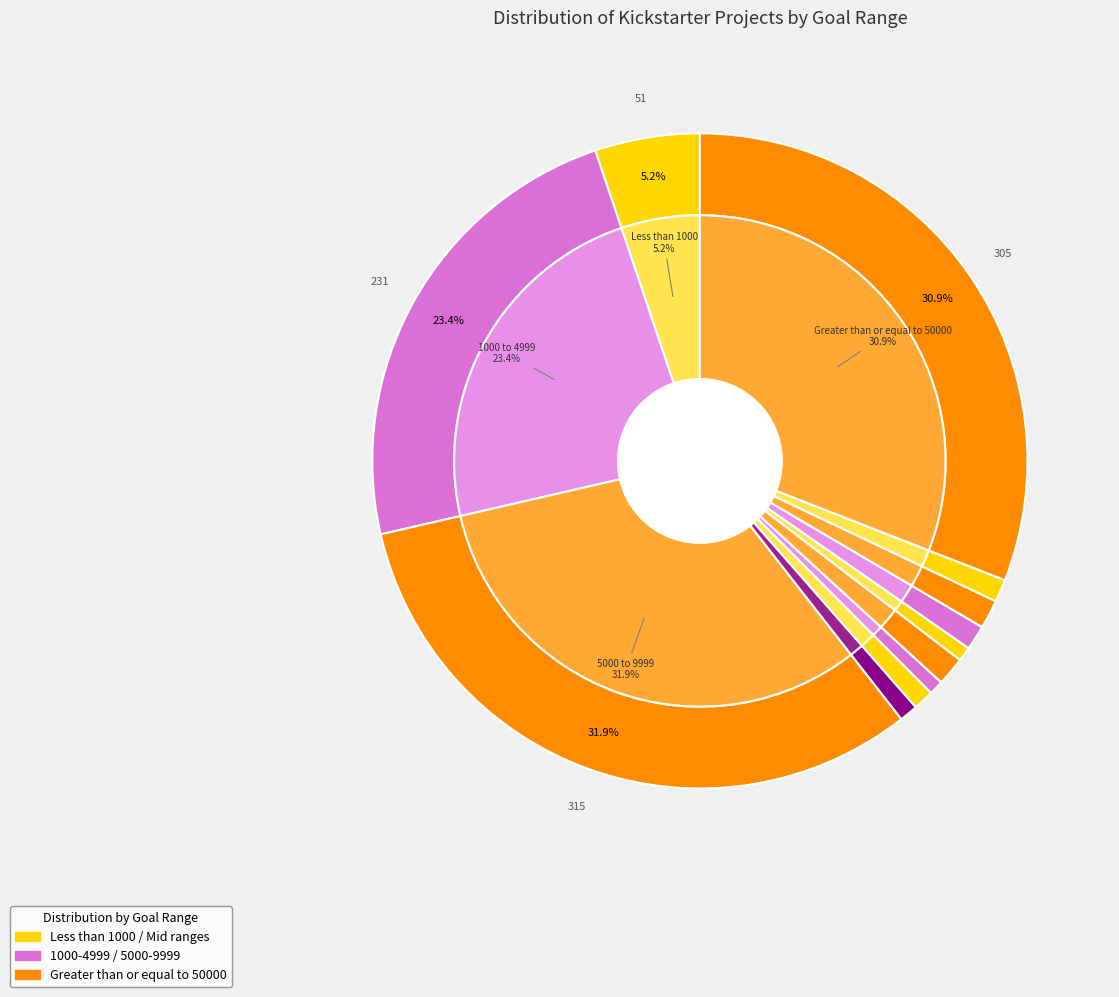

Is there a majority slice in this chart?

No